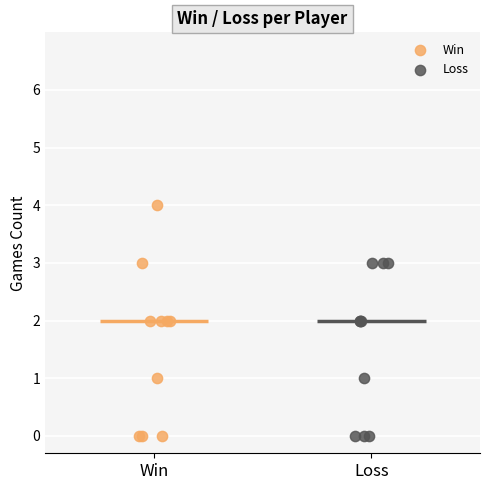

Which series has the largest Y range (max minus min)?

Win